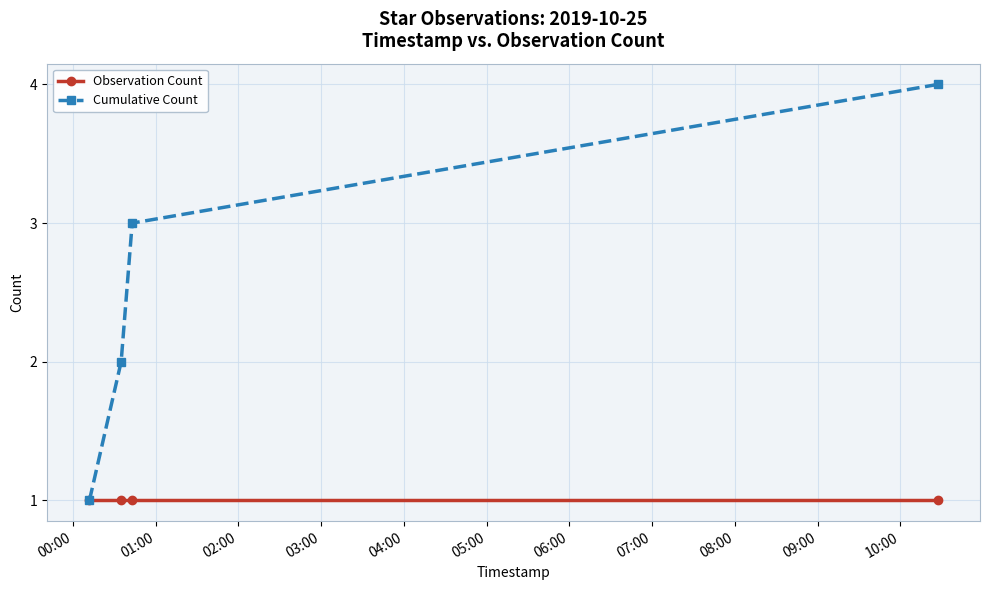

Which series has the largest total across all categories?

Cumulative Count